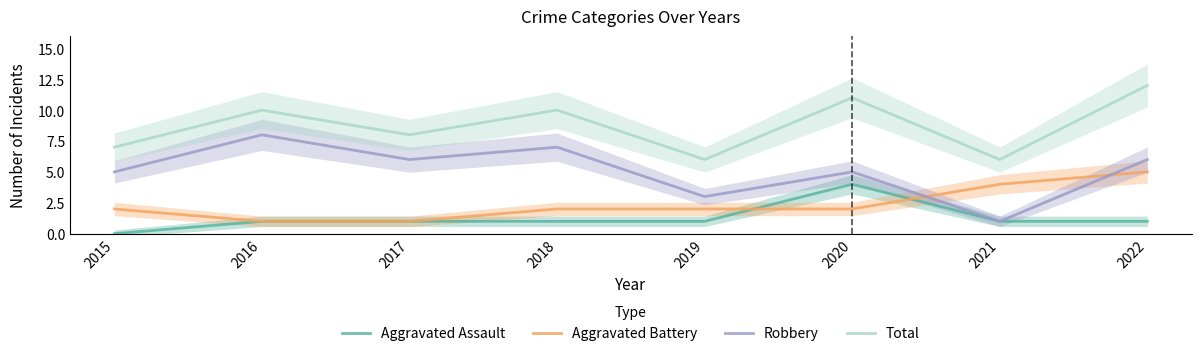

Rank the series at 2022 from highest to lowest value.

Total, Robbery, Aggravated Battery, Aggravated Assault